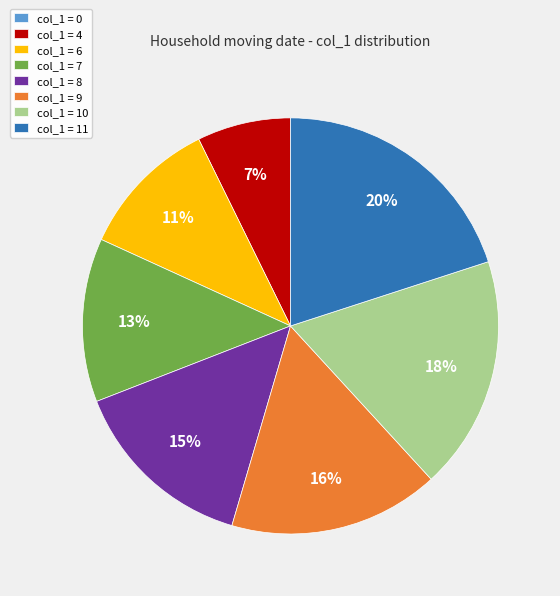

To the nearest percent, what is the average slice percentage?

12%